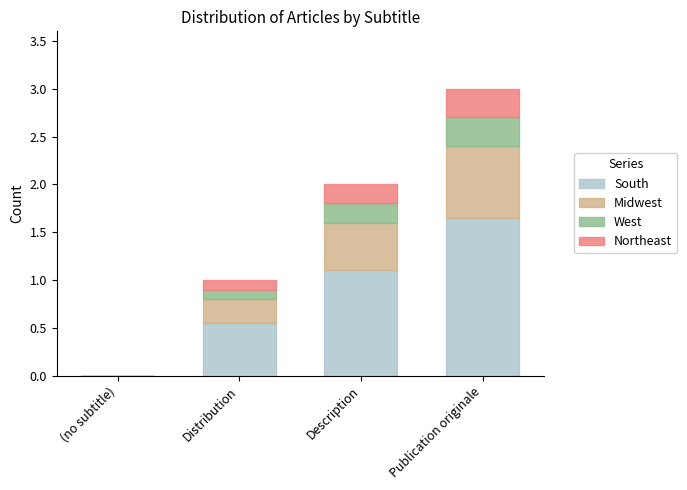

At which label does South reach its peak?

Publication originale